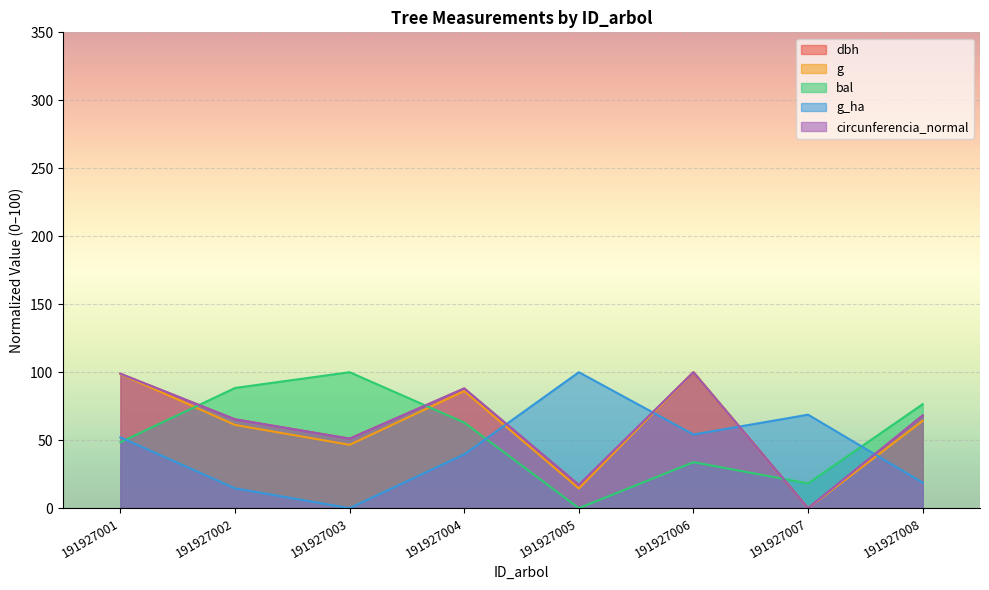

What is the average value of the g series?

58.9